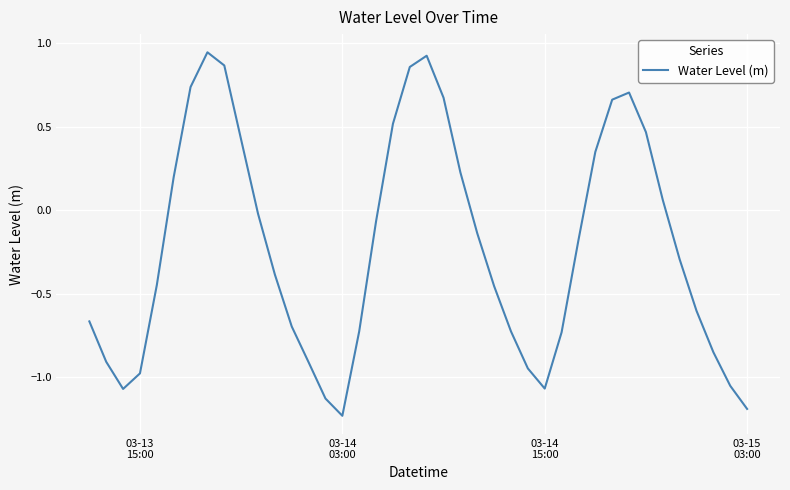

How many values are above zero?

15